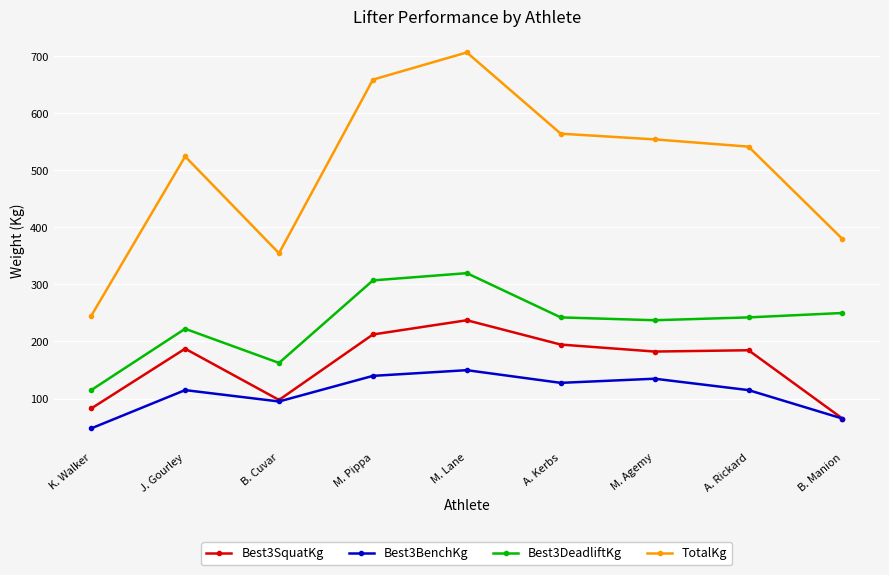

What is the value of the Best3SquatKg point at the 9th from the left?

64.9